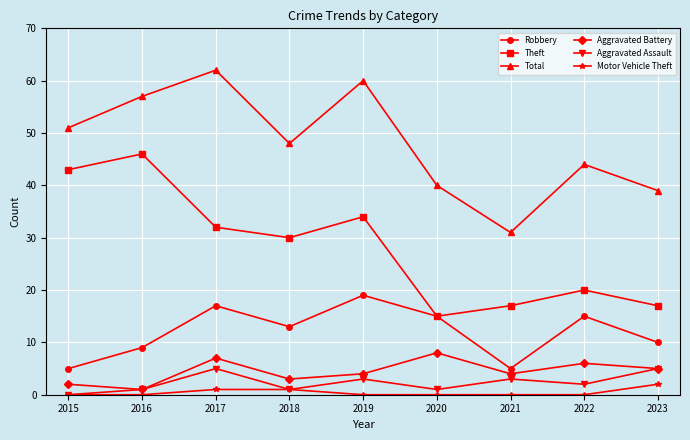

How many lines are shown in the chart?

6